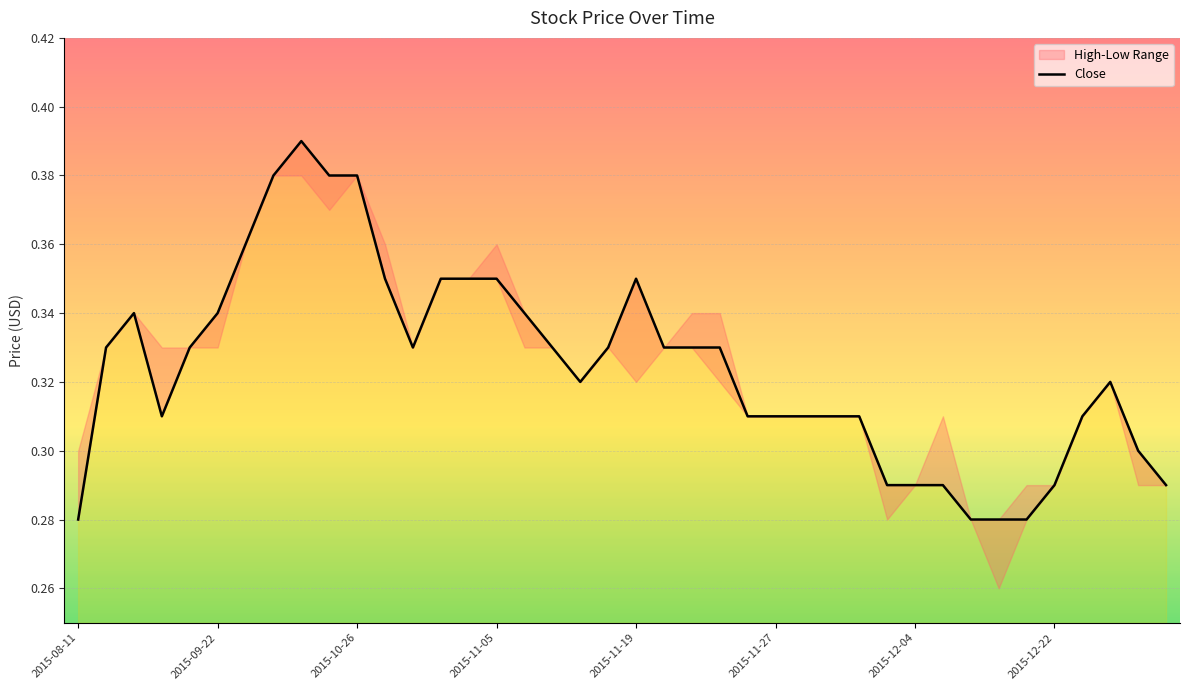

True or false: the data shows 0.4 at 28.

False